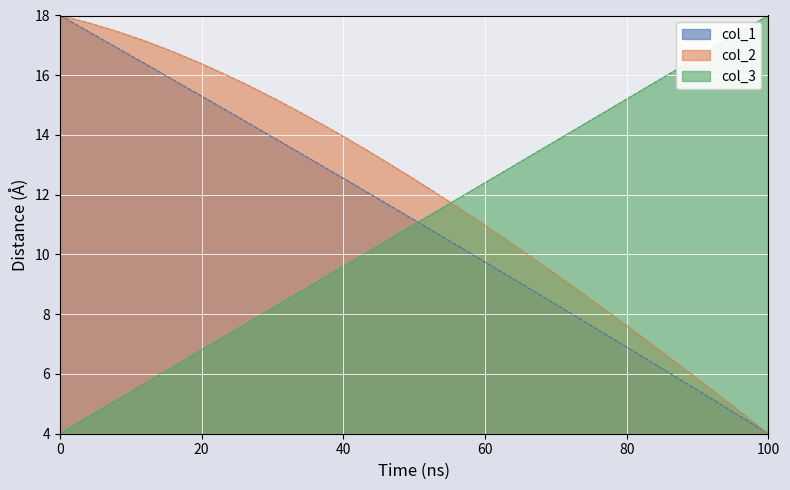

True or false: col_2 and col_3 cross at least once.

True